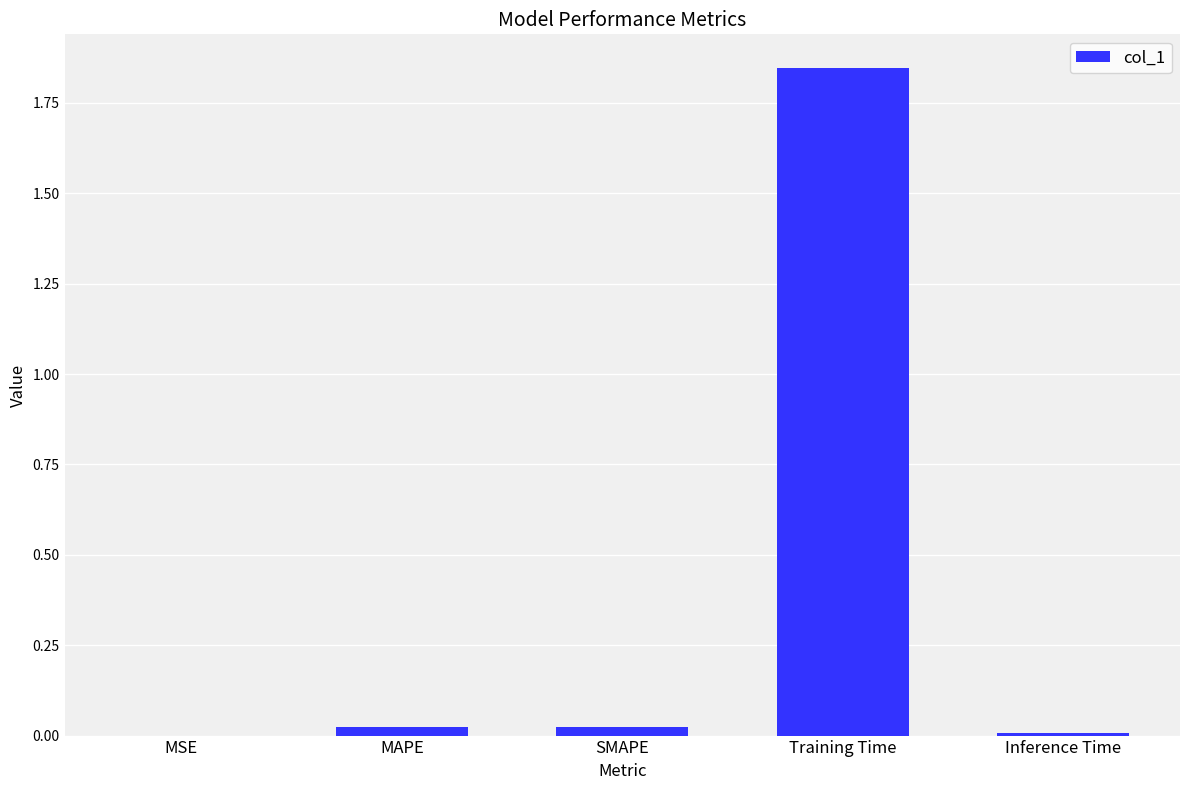

How many data points does each series have?

5